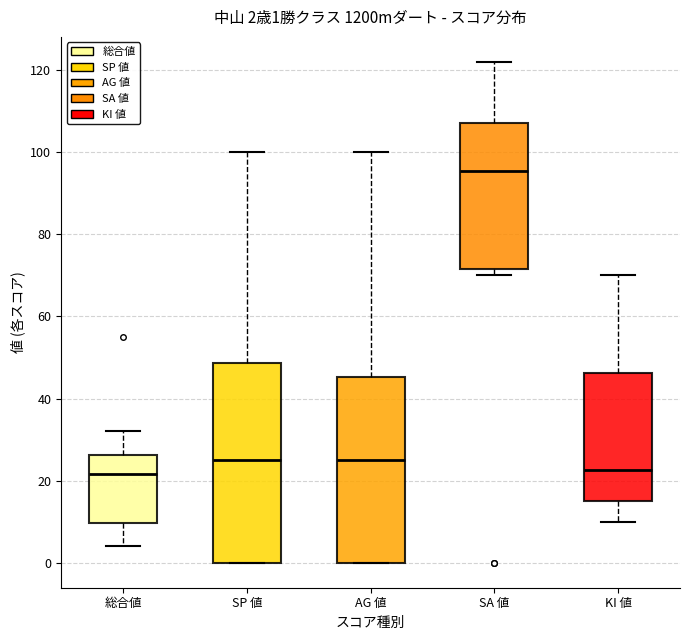

Which box is the tallest, from its lower edge to its upper edge?

SP 値